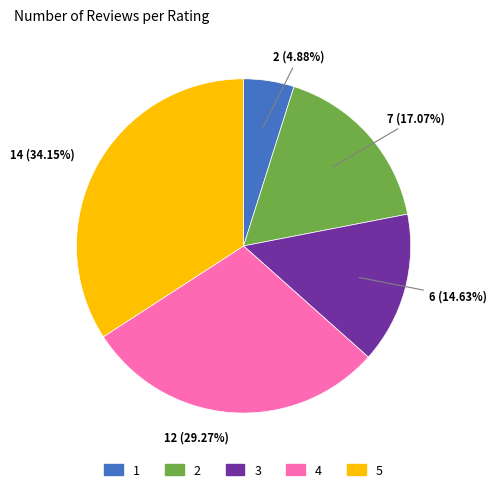

What portion of the pie excludes 2?

82.9%